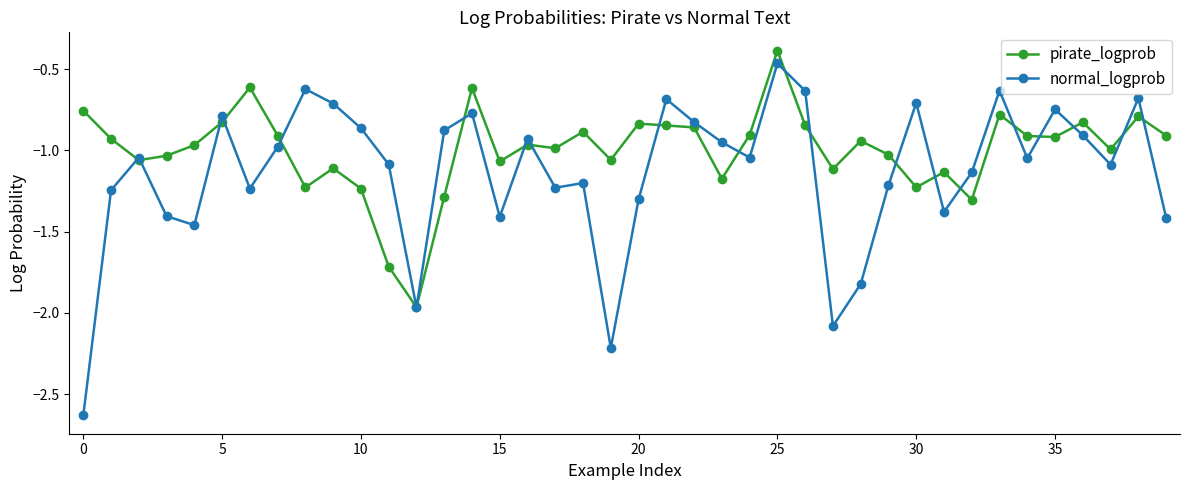

What is the maximum value shown in the chart?

-0.4